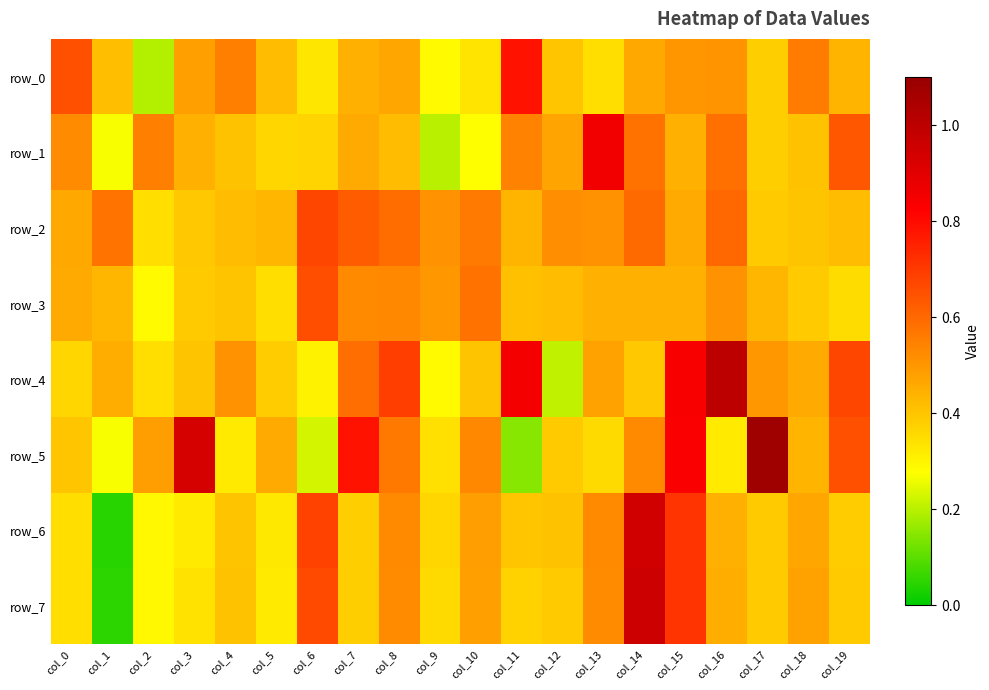

At which category is the sum across all series the highest?

col_15